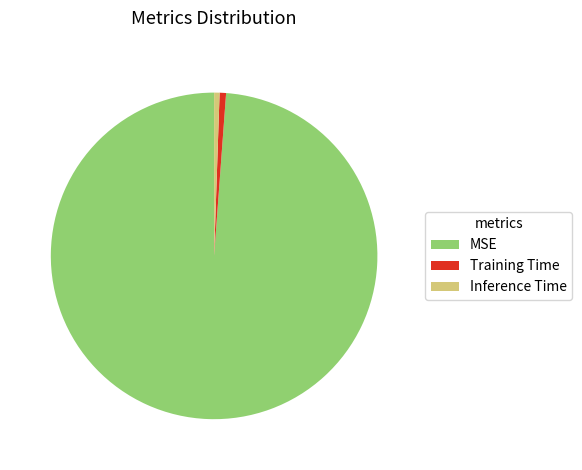

How many segments does this pie chart have?

3